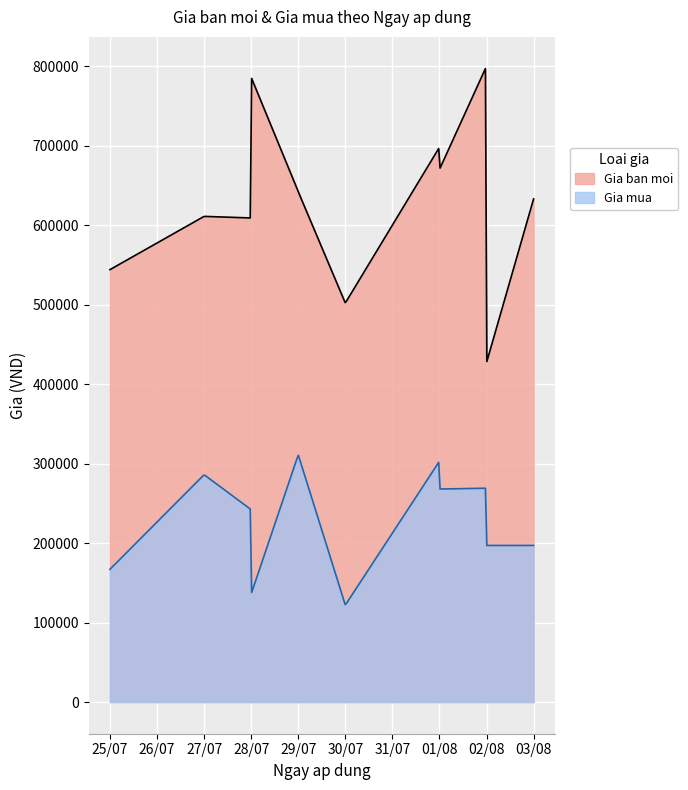

What is the highest value of the Gia mua series?

310367.9